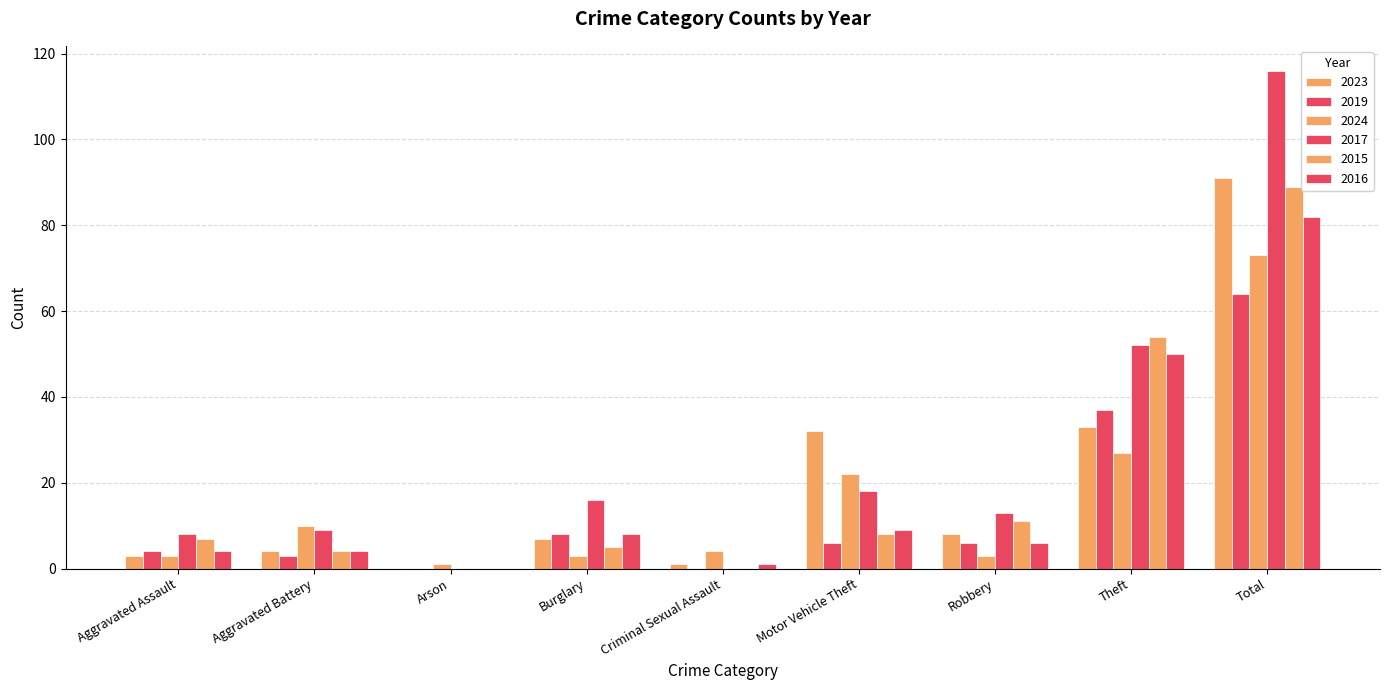

What is the label of the 1st bar from the right?

Total